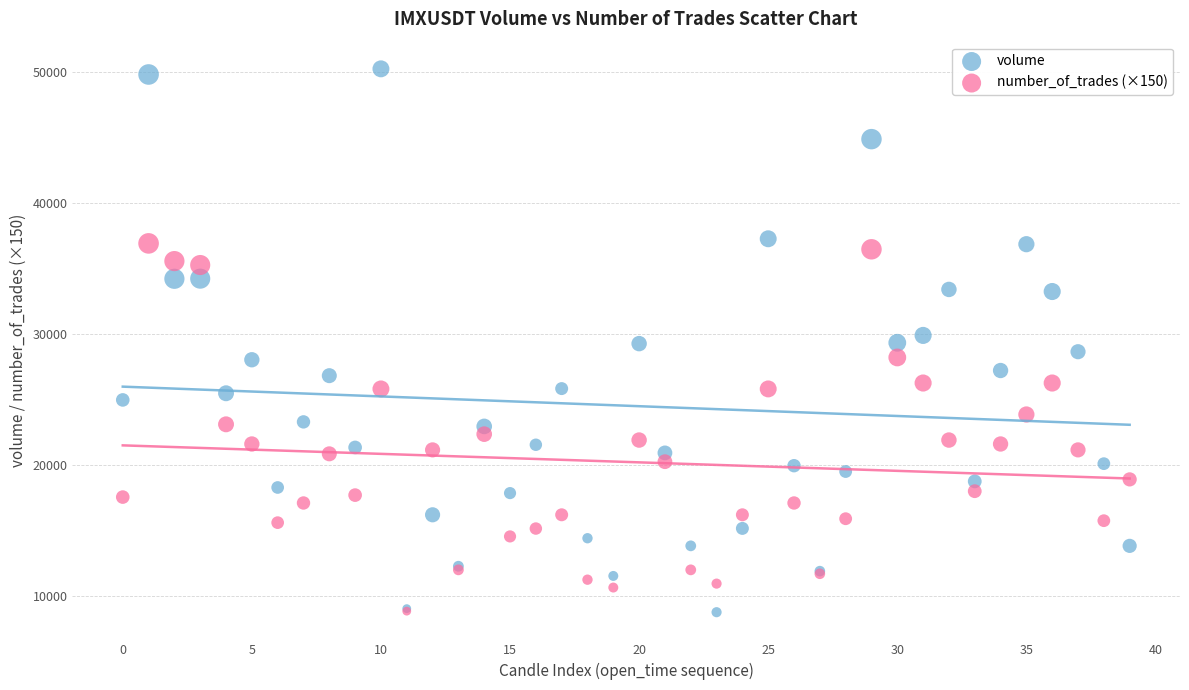

Which series has the widest spread of Y values?

volume